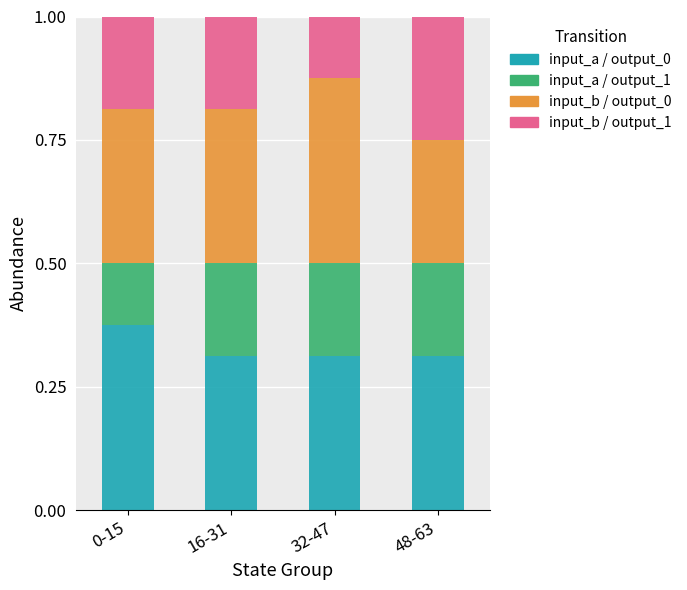

What is the total value across all series at 32-47?

1.0